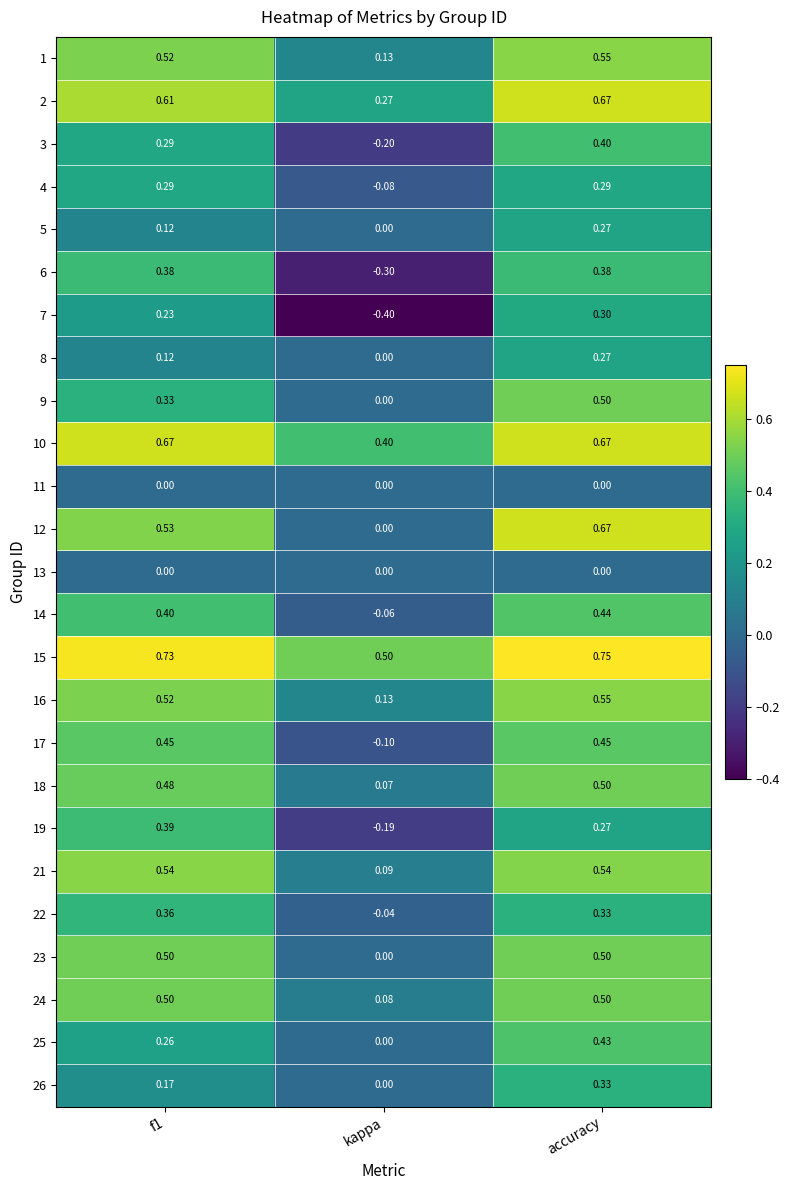

At which category does the chart reach its minimum across all series?

kappa